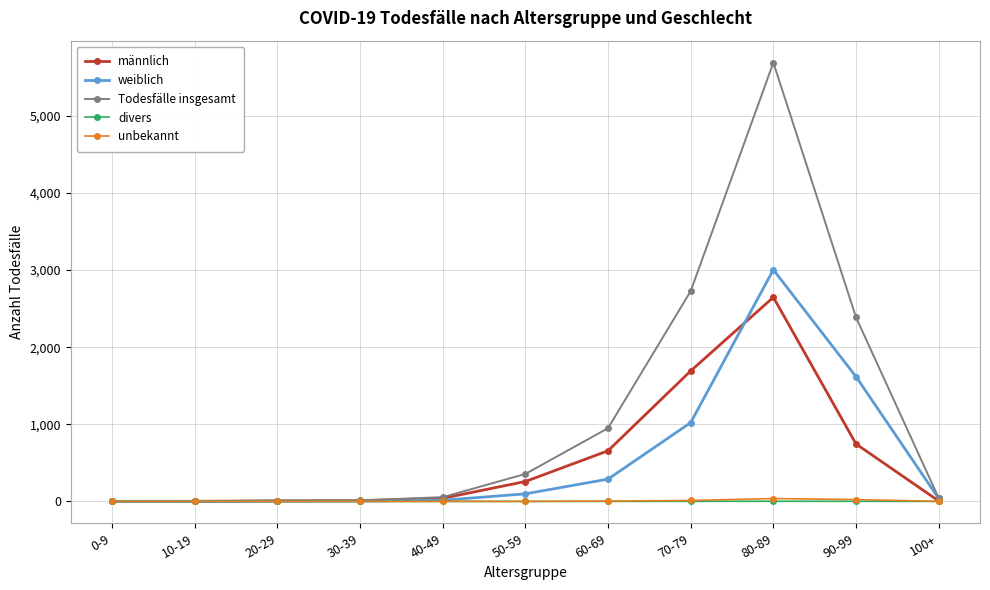

How many data points in weiblich are less than 38?

5